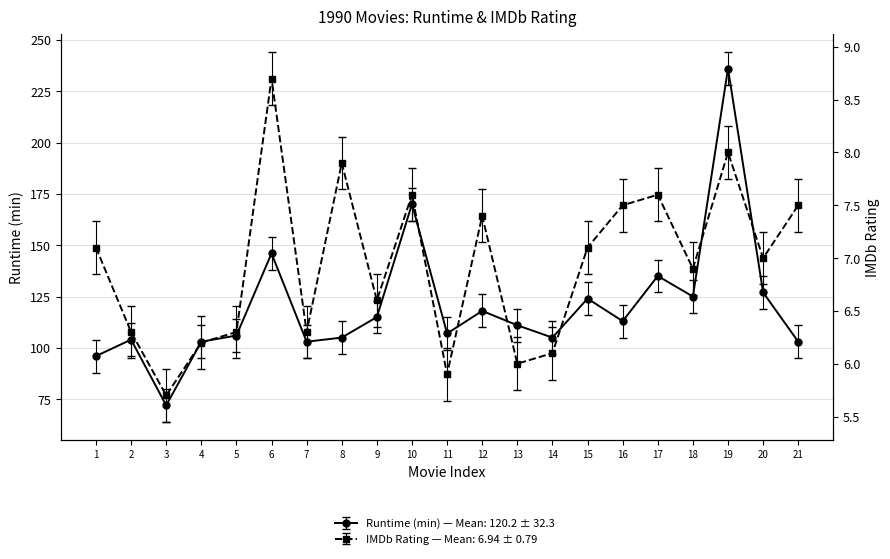

Is this an area chart (filled region under the line)?

No